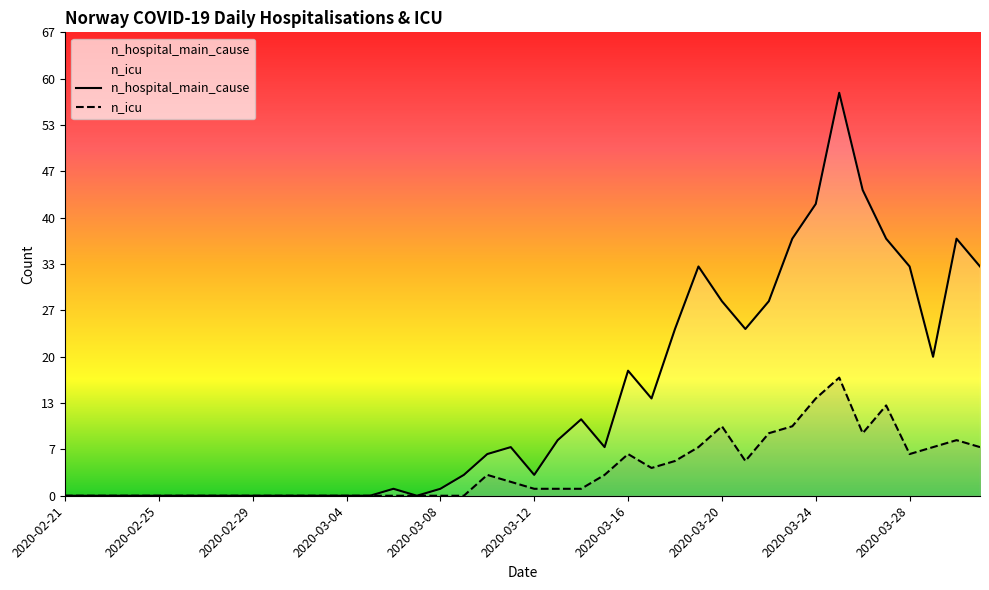

Between 27 and 39, which series saw the biggest shift?

n_hospital_main_cause